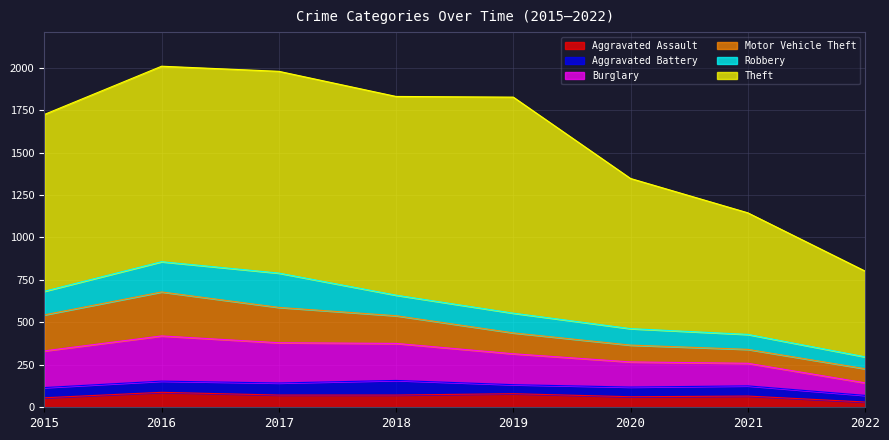

How many lines are shown in the chart?

6